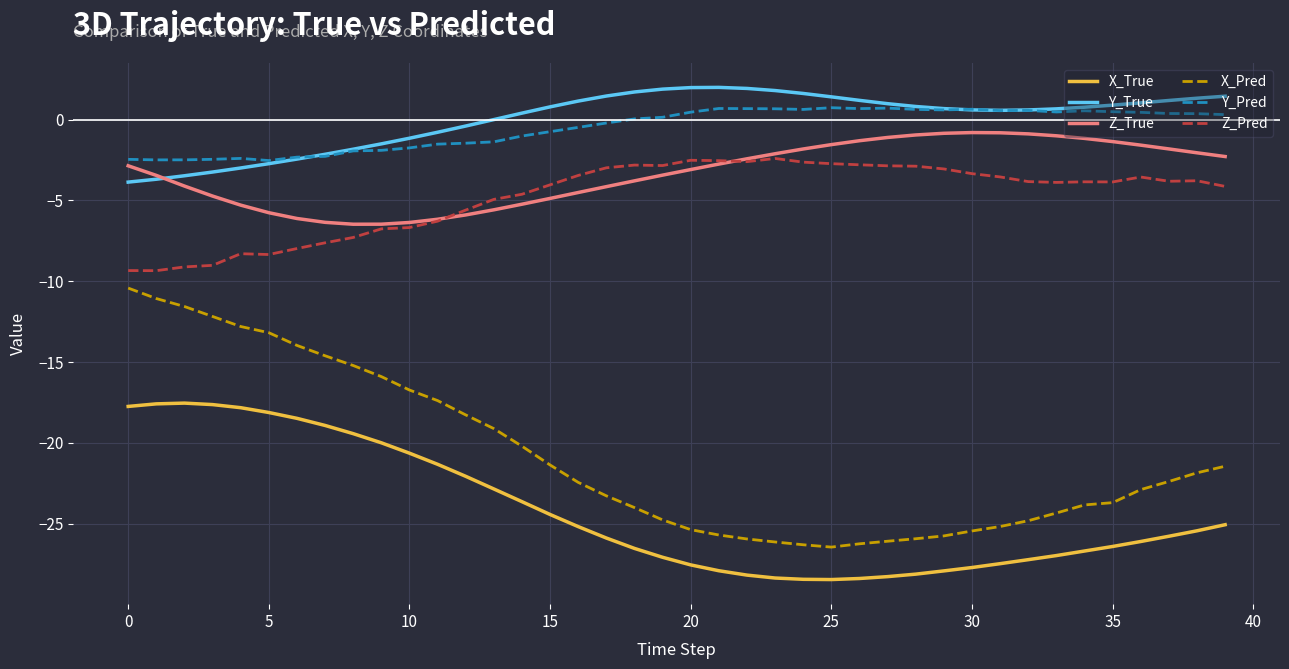

How many distinct data groups are displayed?

6